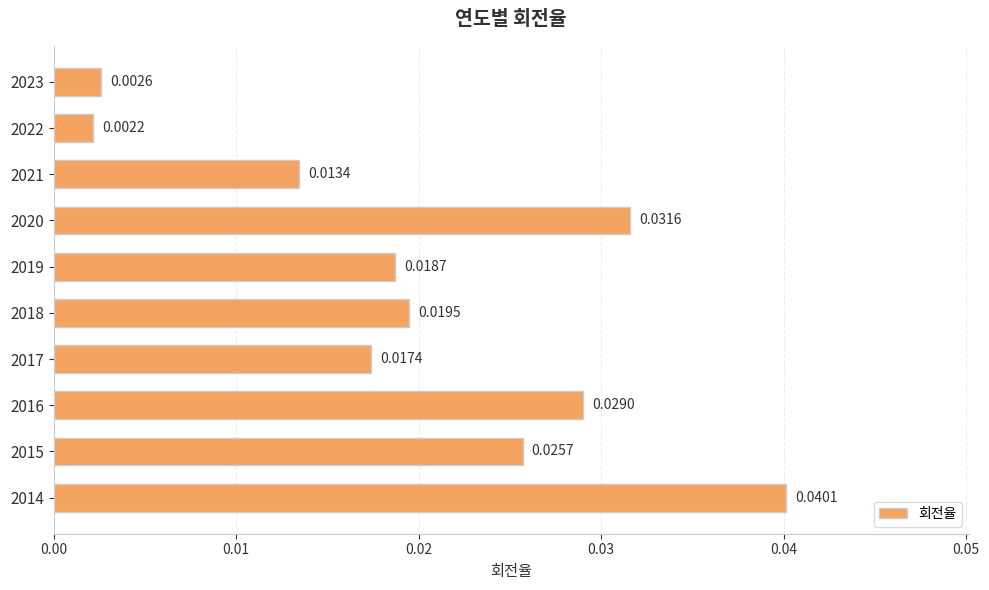

Does the chart contain any negative values?

No